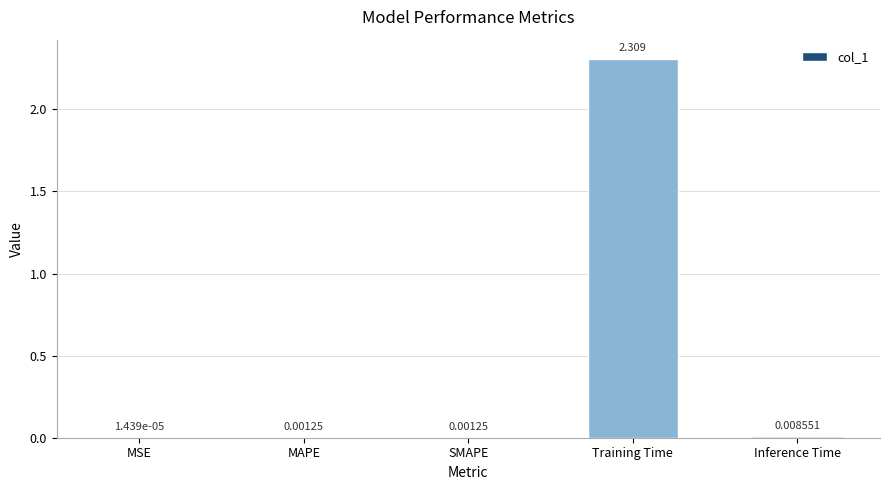

Between MSE and Inference Time, which is larger?

Inference Time